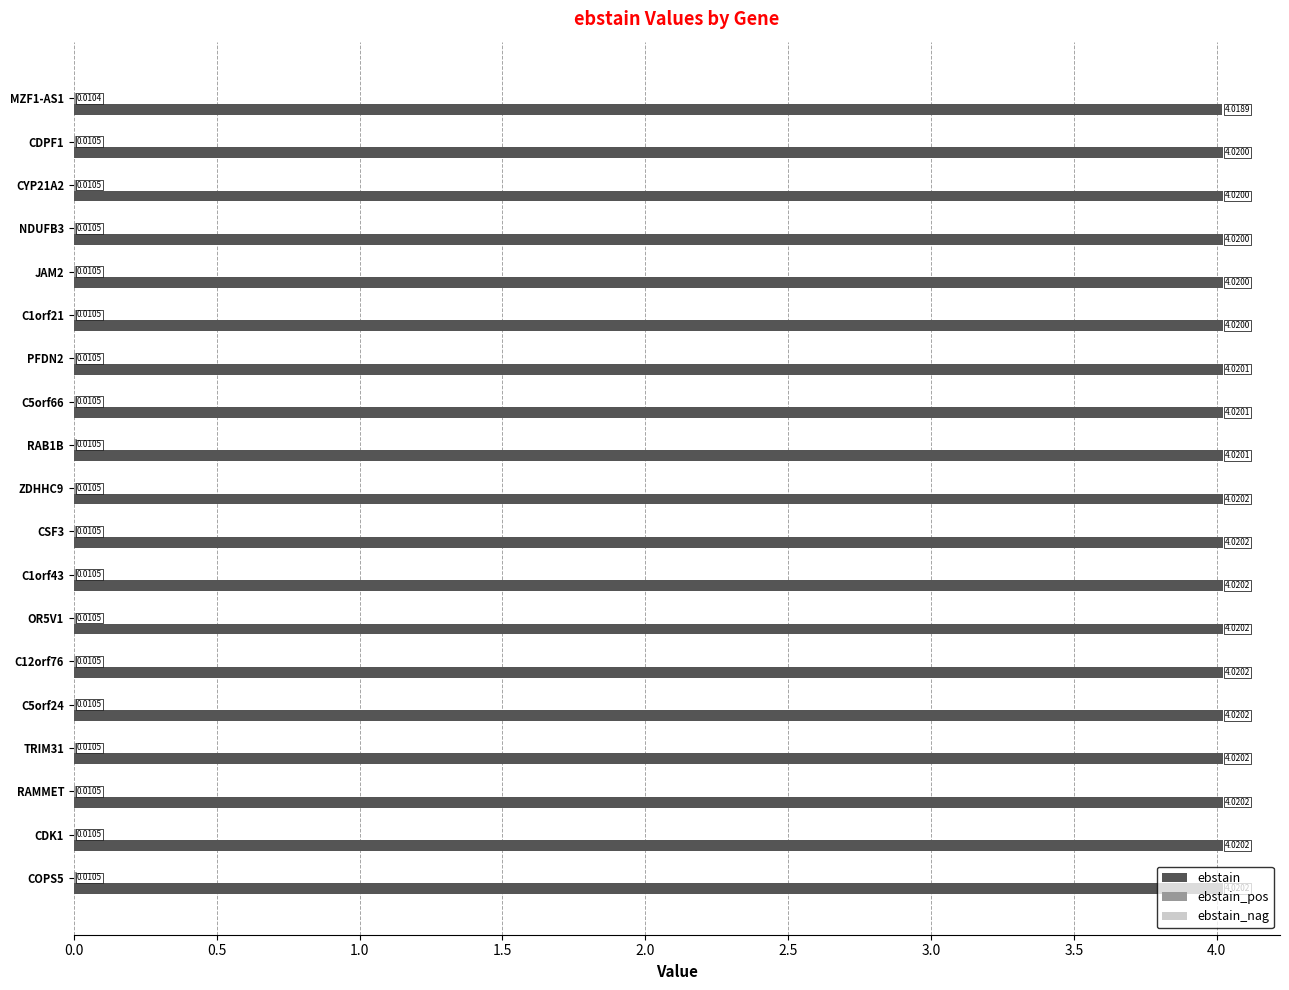

What is the sum of the ebstain values at COPS5 and C12orf76?

8.0